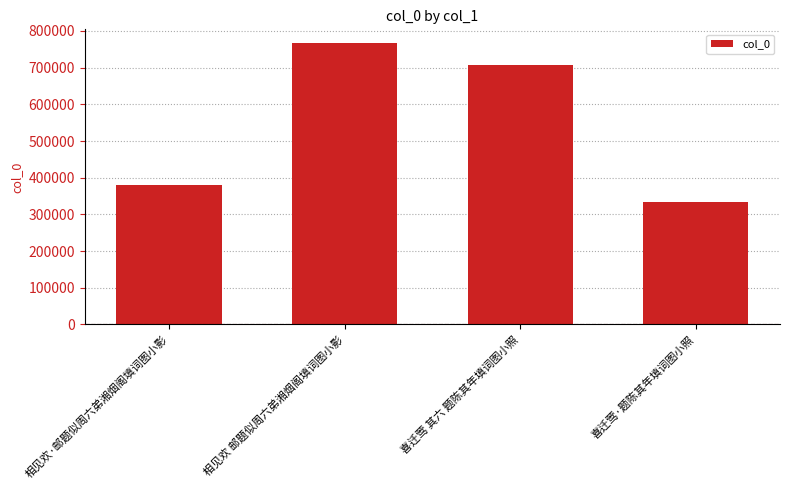

Are the bars grouped side by side (vs. stacked)?

No